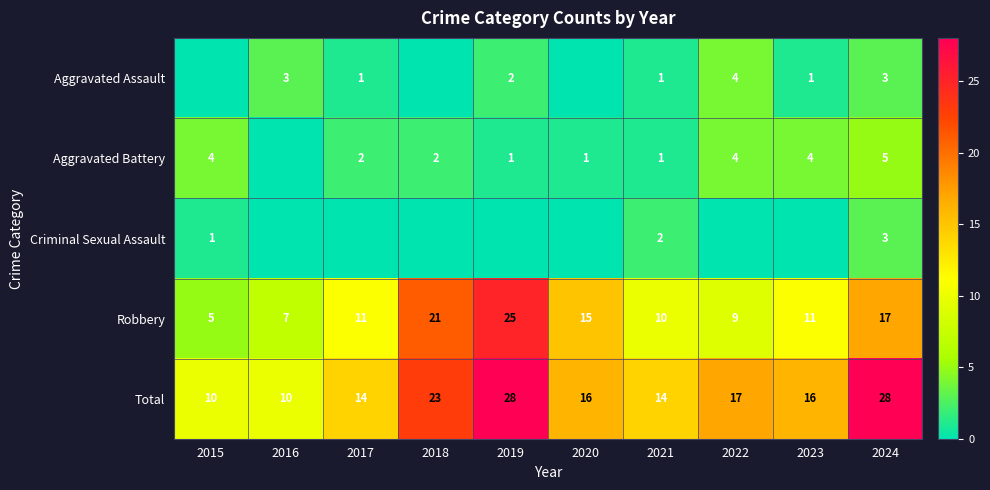

What is the sum of the Aggravated Assault values at 2021 and 2017?

2